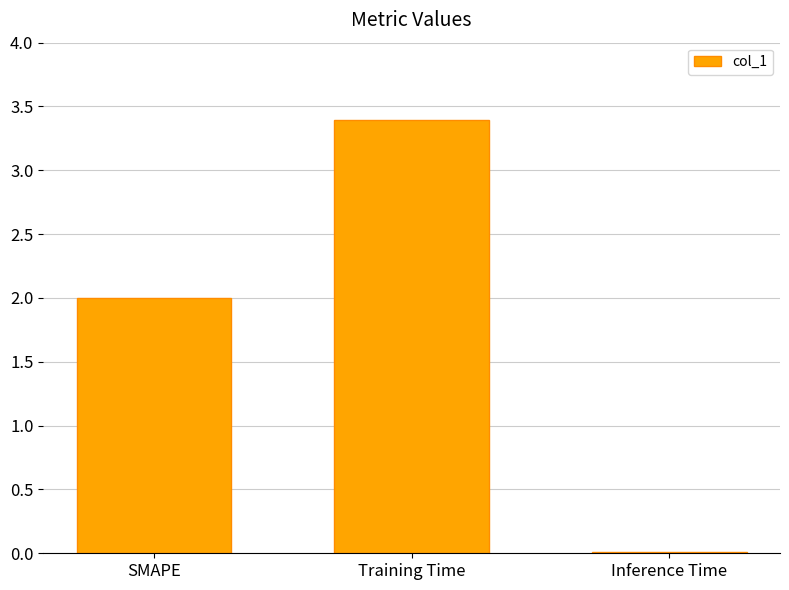

What is the difference between the values at SMAPE and Inference Time?

2.0